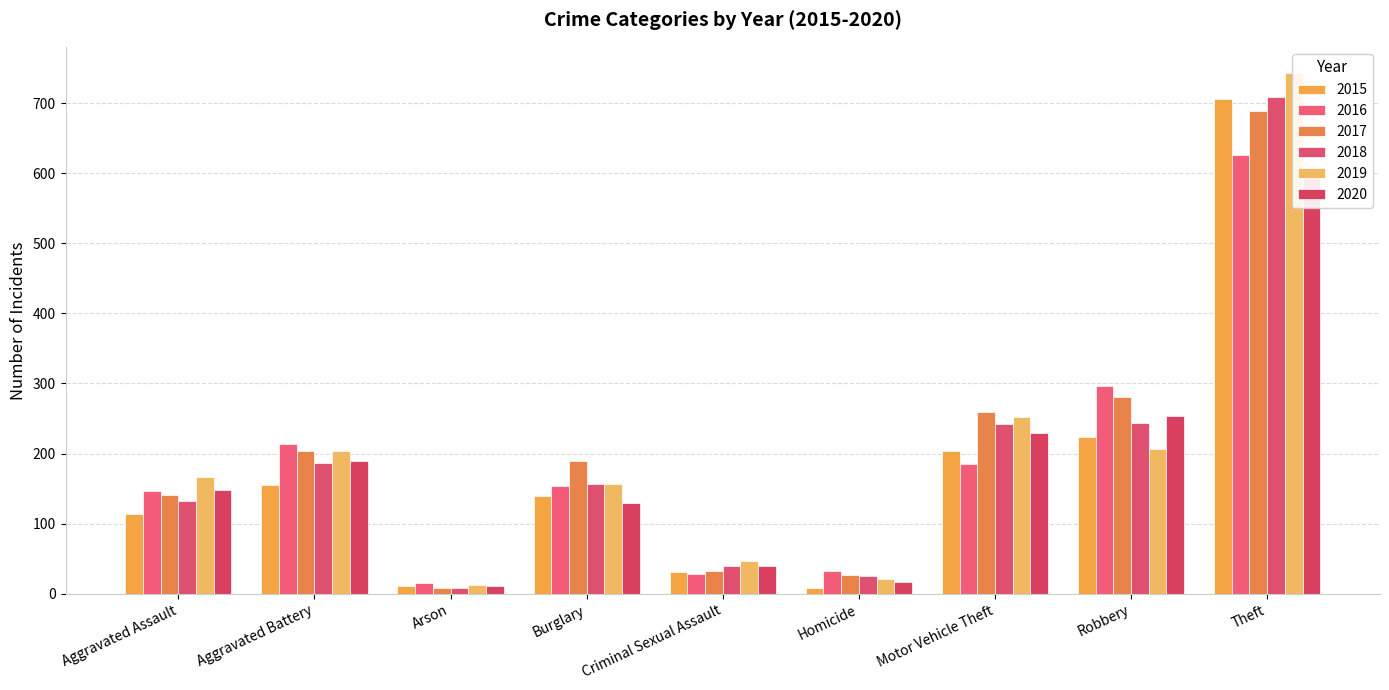

At which label does 2016 first exceed 154?

Aggravated Battery